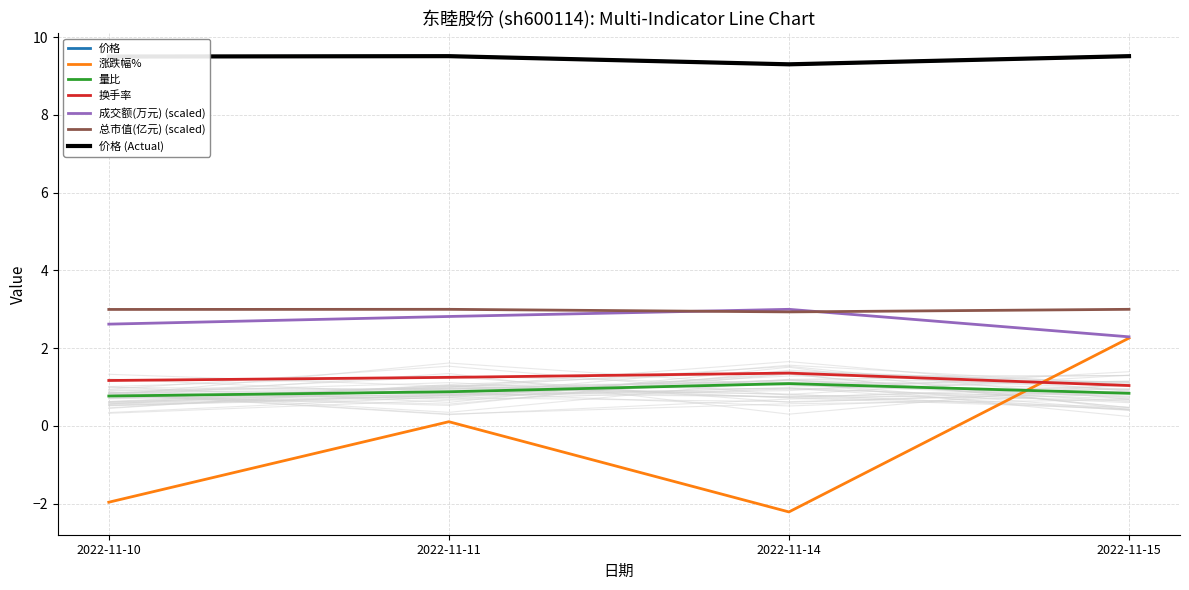

True or false: 涨跌幅% and 价格 intersect in this chart.

False